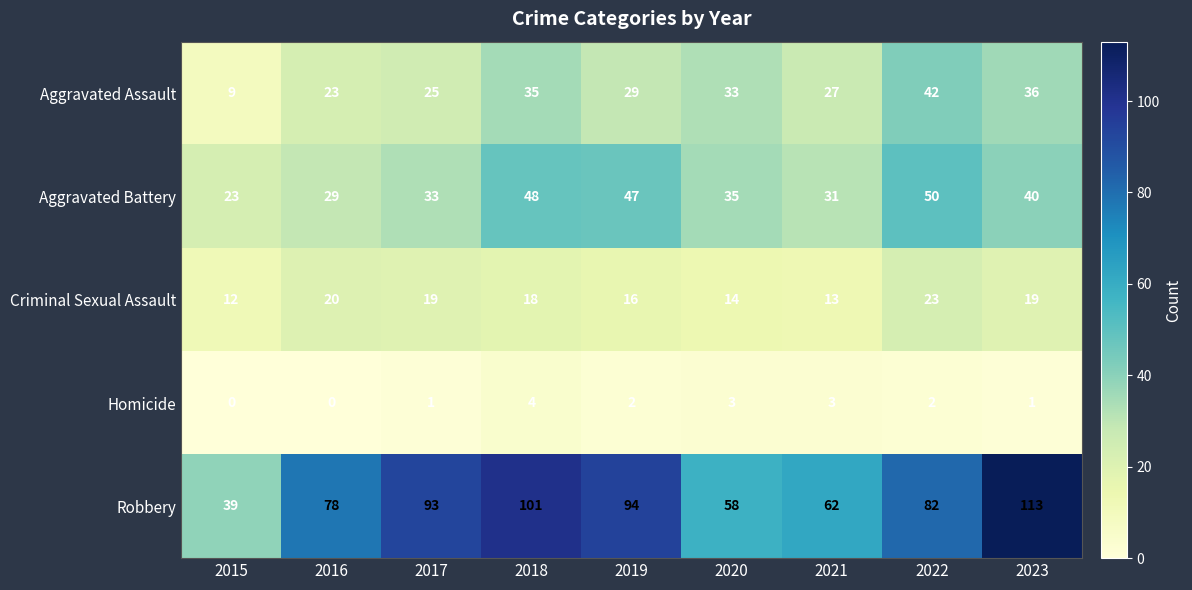

Rank the series by their maximum value, from lowest to highest.

Homicide, Criminal Sexual Assault, Aggravated Assault, Aggravated Battery, Robbery